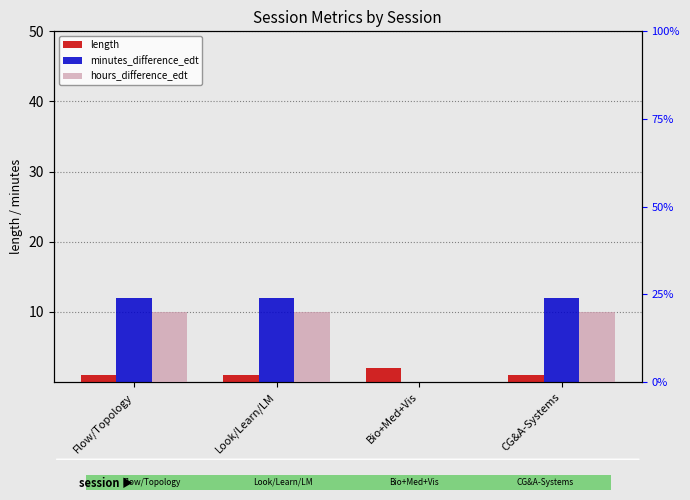

Reading left to right, extract all data points from this chart.

length: 1.0	1.0	2.0	1.0
minutes_difference_edt: 12.0	12.0	0.0	12.0
hours_difference_edt: 0.2	0.2	0.0	0.2